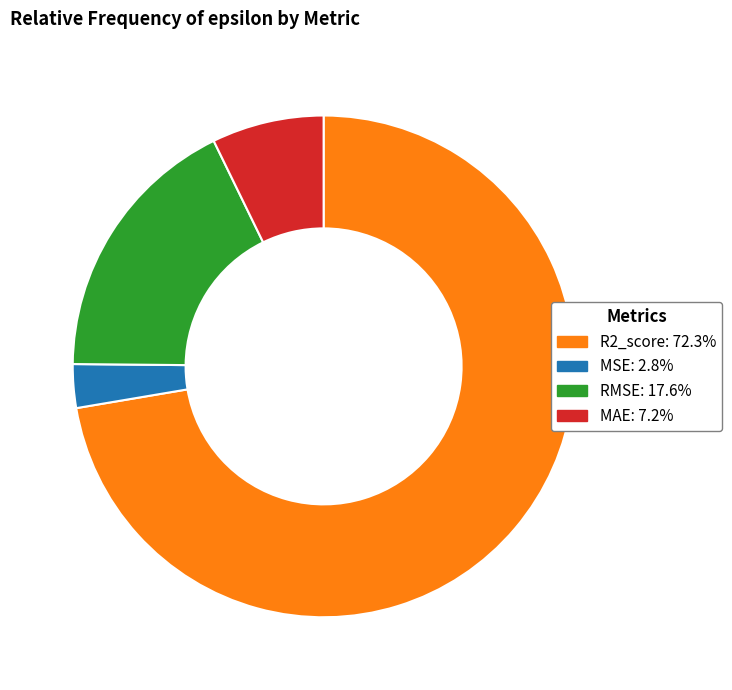

Does any single category account for the majority?

Yes